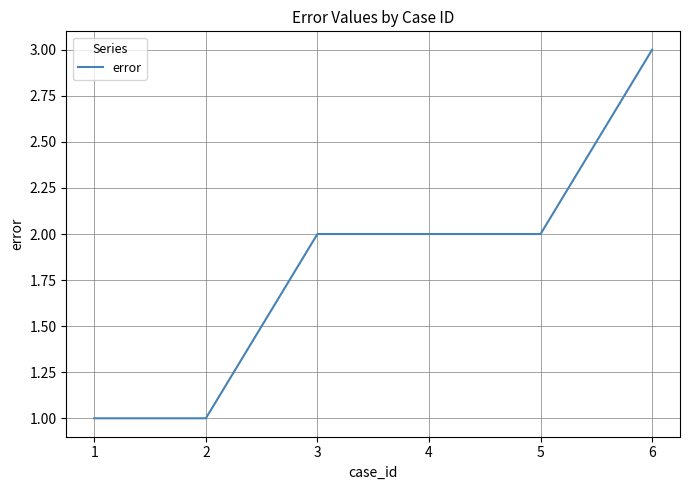

How many distinct data groups are displayed?

1